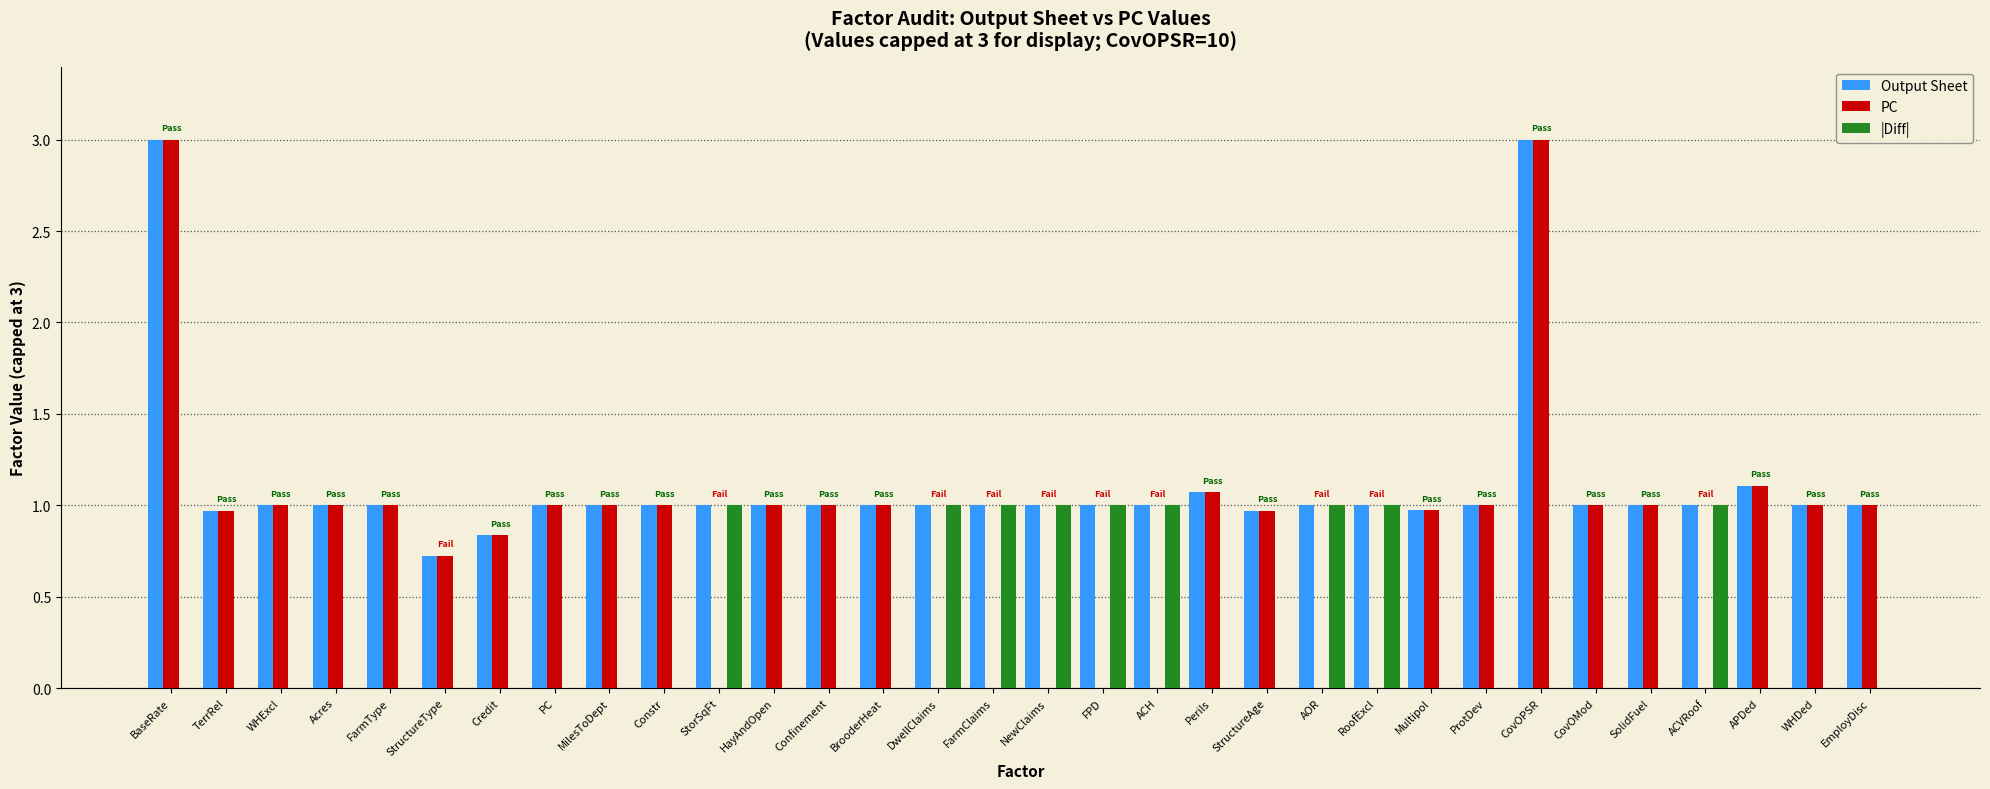

Read the Output Sheet value at Multipol.

1.0